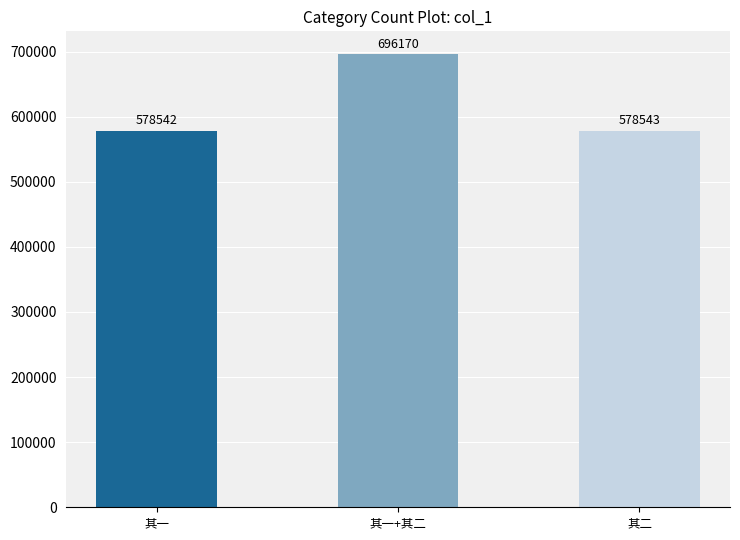

Which has a higher value, 其二 or 其一?

其二